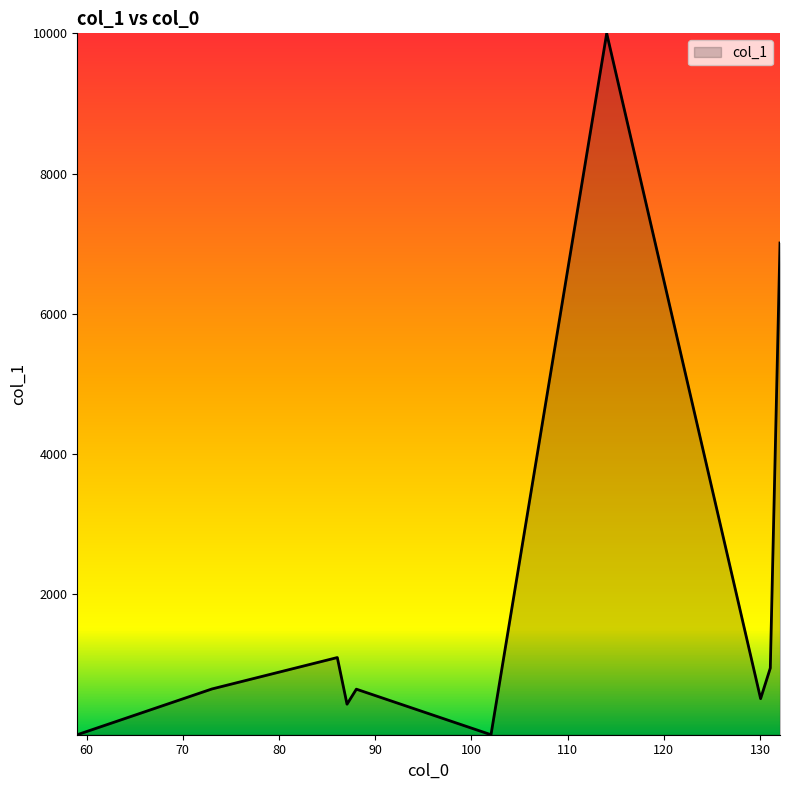

How many interior local valleys (lower than both neighbors) does the data have?

3